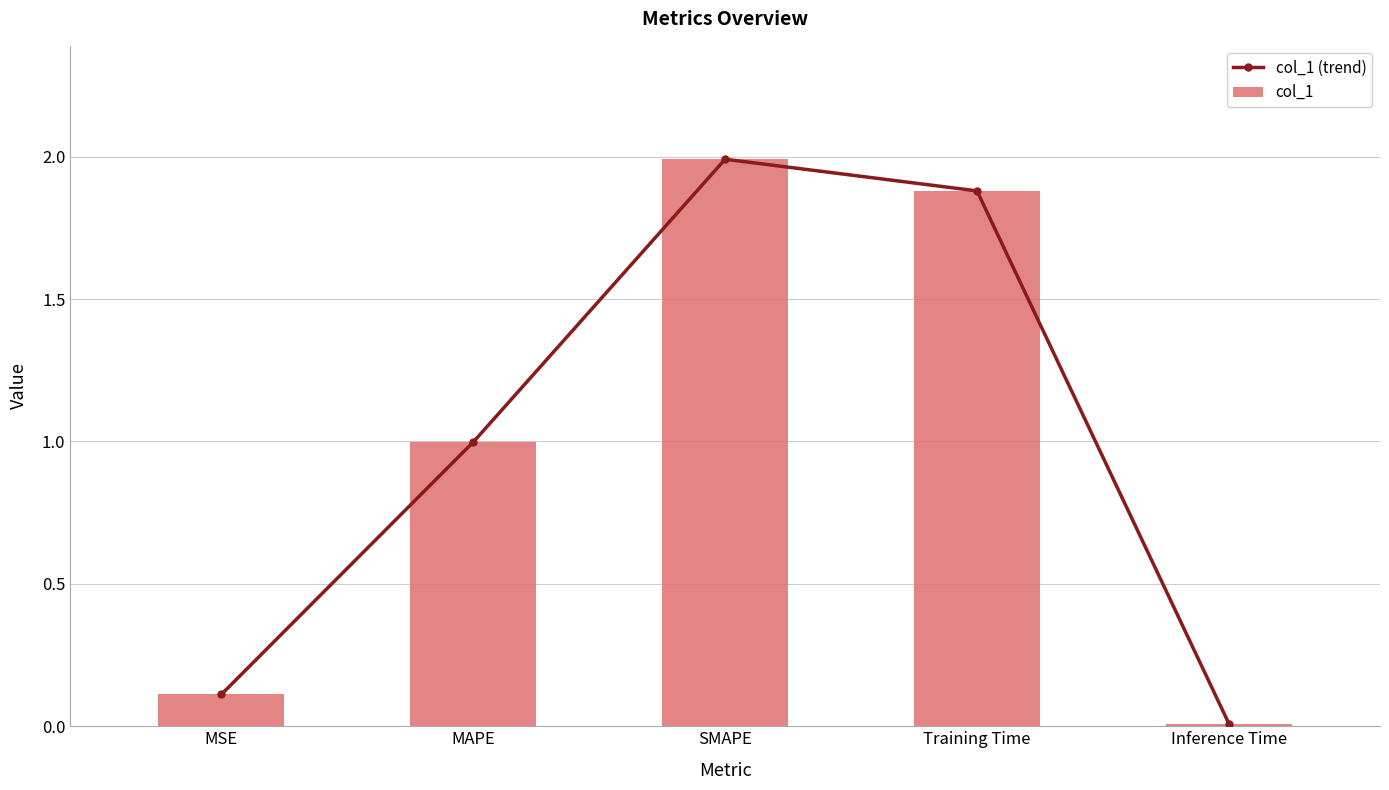

What is the total value across all series at Training Time?

3.8